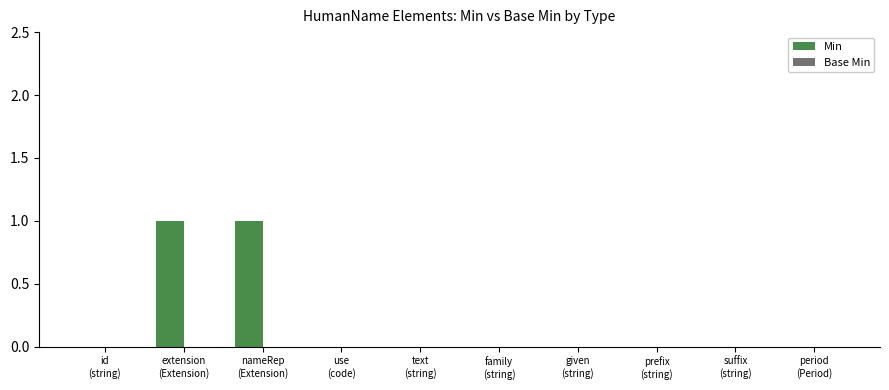

How many series are shown in this chart?

1